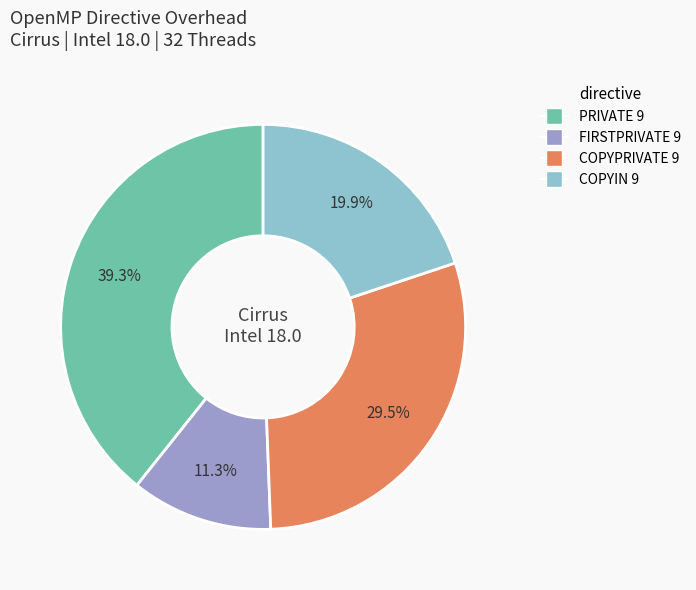

To the nearest percent, what percentage of the pie is FIRSTPRIVATE 9?

11%